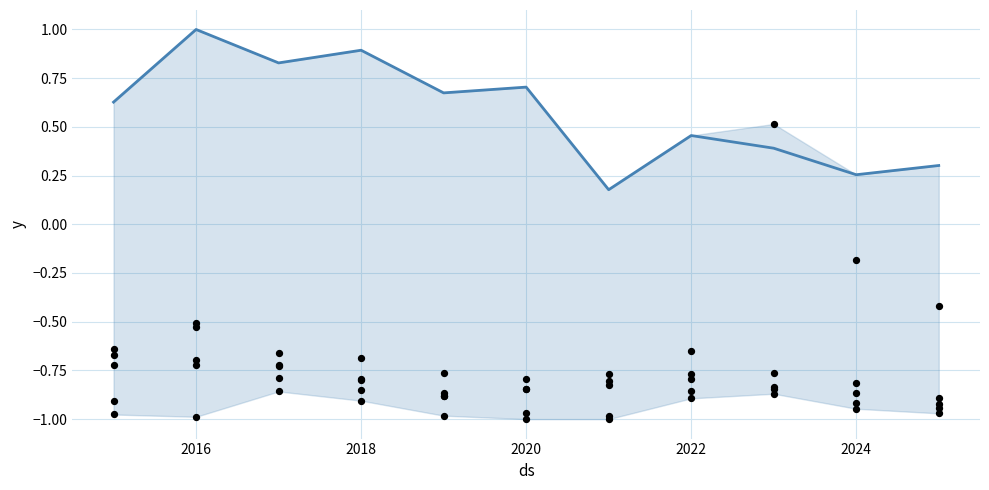

What is the total value across all series at 2022?

-3.7